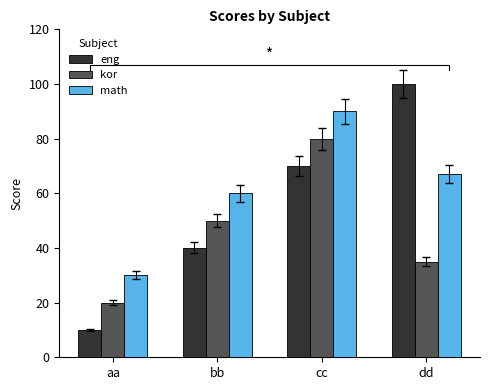

How many values in the kor series are below 50?

2